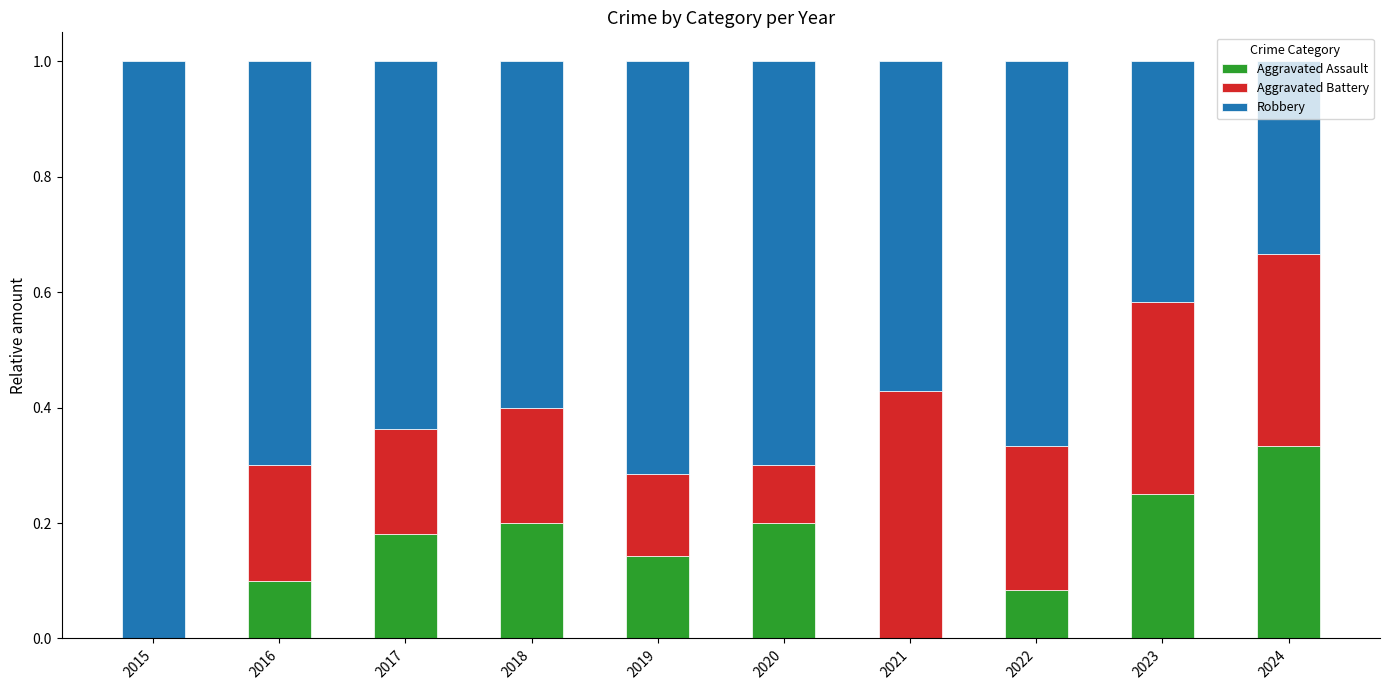

What is the total value across all series at 2022?

1.0